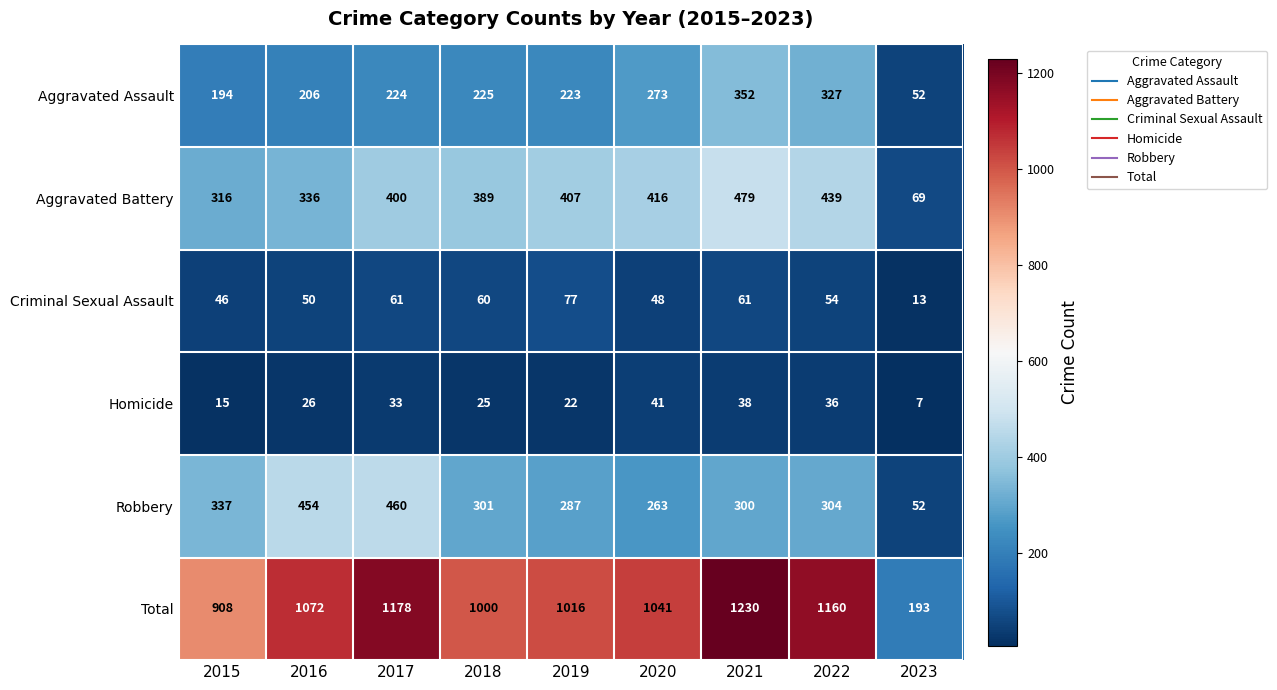

Rank the series at 2022 from lowest to highest value.

Homicide, Criminal Sexual Assault, Robbery, Aggravated Assault, Aggravated Battery, Total